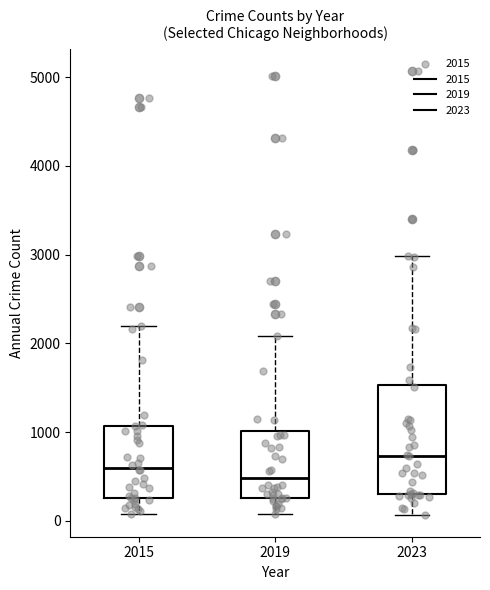

Reading left to right, read every box against the y-axis: the position of its median line, the range the box covers, and the ends of its whiskers. The values are not printed on the chart, so give them approximately, as read against the axis.

2015: median 600, box 300 to 1100, whiskers 100 to 2200
2019: median 500, box 300 to 1000, whiskers 100 to 2100
2023: median 700, box 300 to 1500, whiskers 100 to 3000